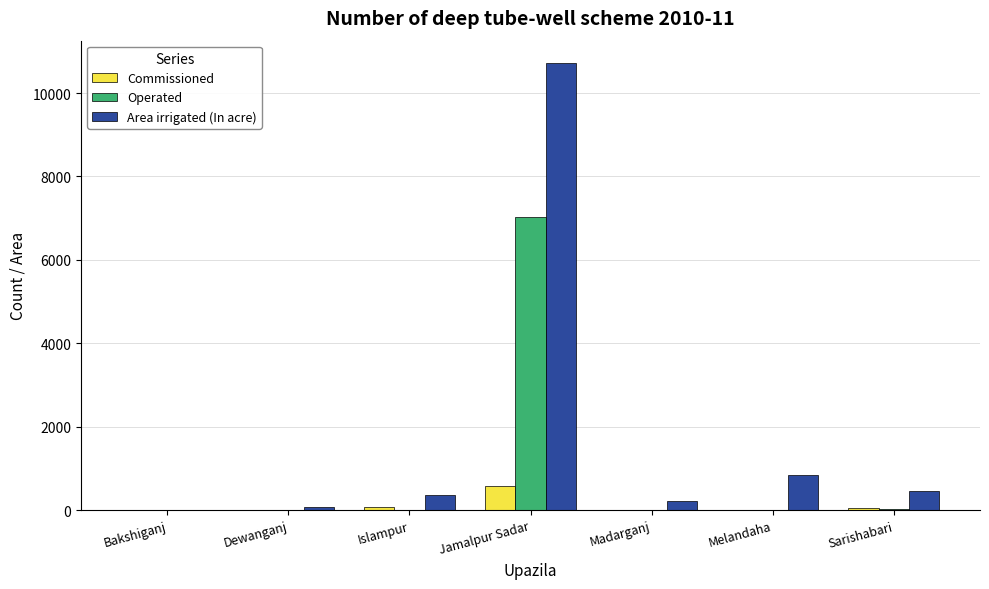

What is the sum of all Commissioned values?

707